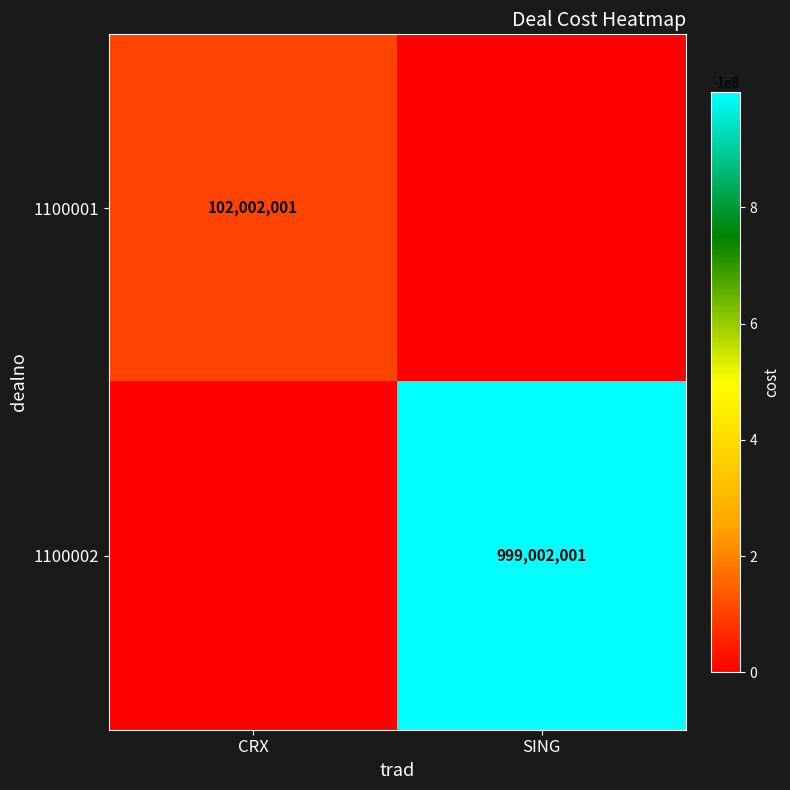

Which label corresponds to the largest value in the chart?

SING